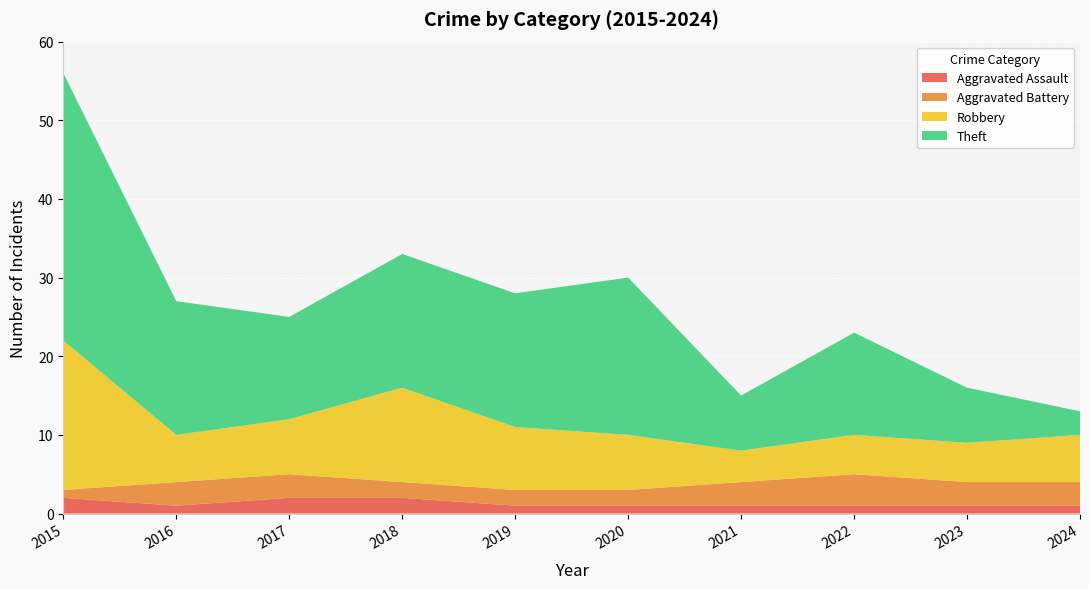

Reading left to right, transcribe all the data shown in this chart.

Aggravated Assault: 2	1	2	2	1	1	1	1	1	1
Aggravated Battery: 1	3	3	2	2	2	3	4	3	3
Robbery: 19	6	7	12	8	7	4	5	5	6
Theft: 34	17	13	17	17	20	7	13	7	3